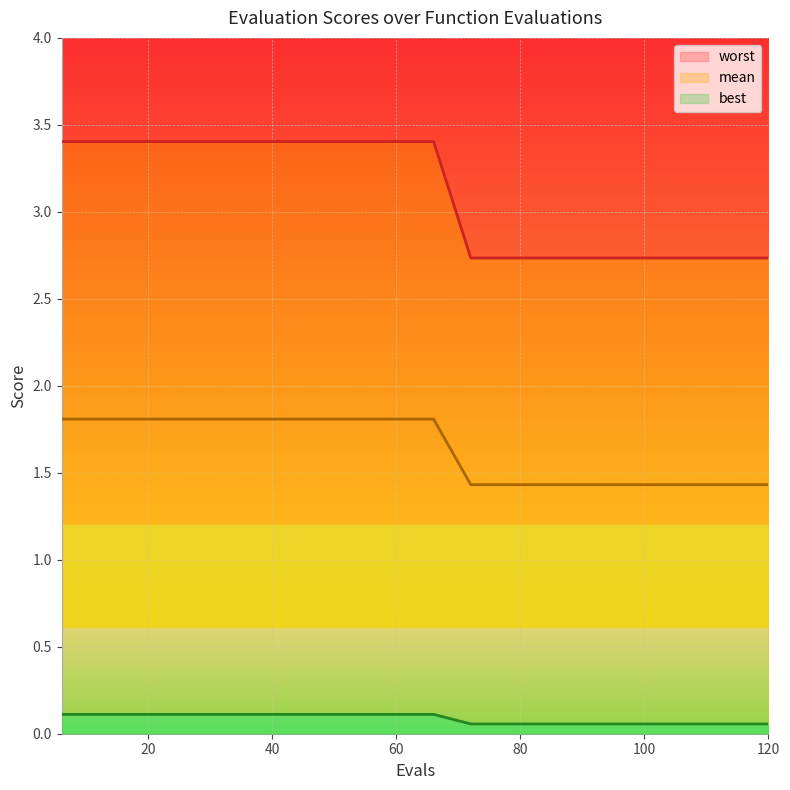

What is the spread (max minus min) of values at 60?

3.3